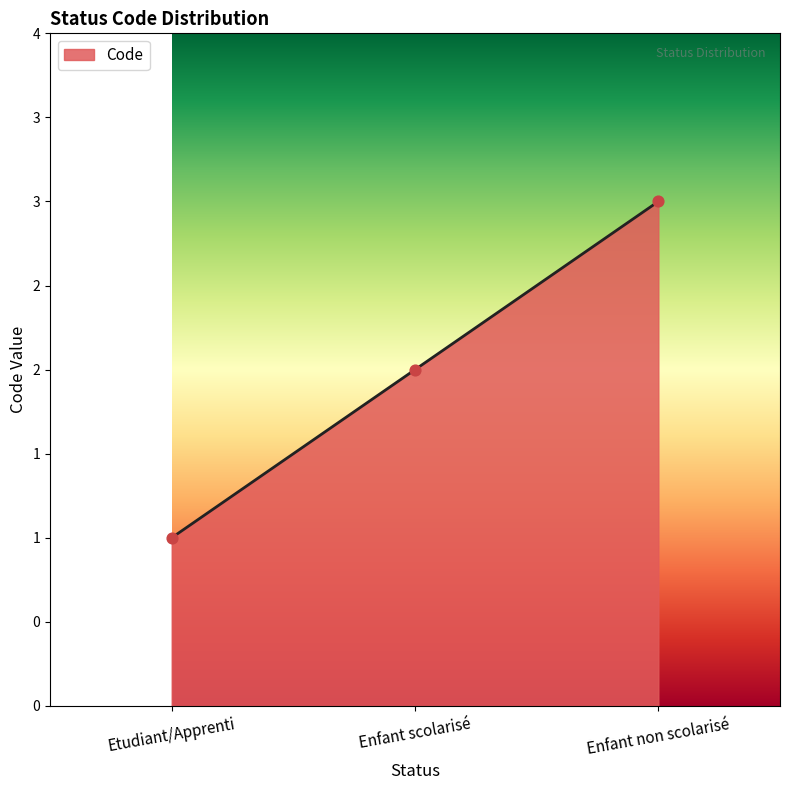

What is the ratio of the value at Etudiant/Apprenti to the value at Enfant non scolarisé?

0.3